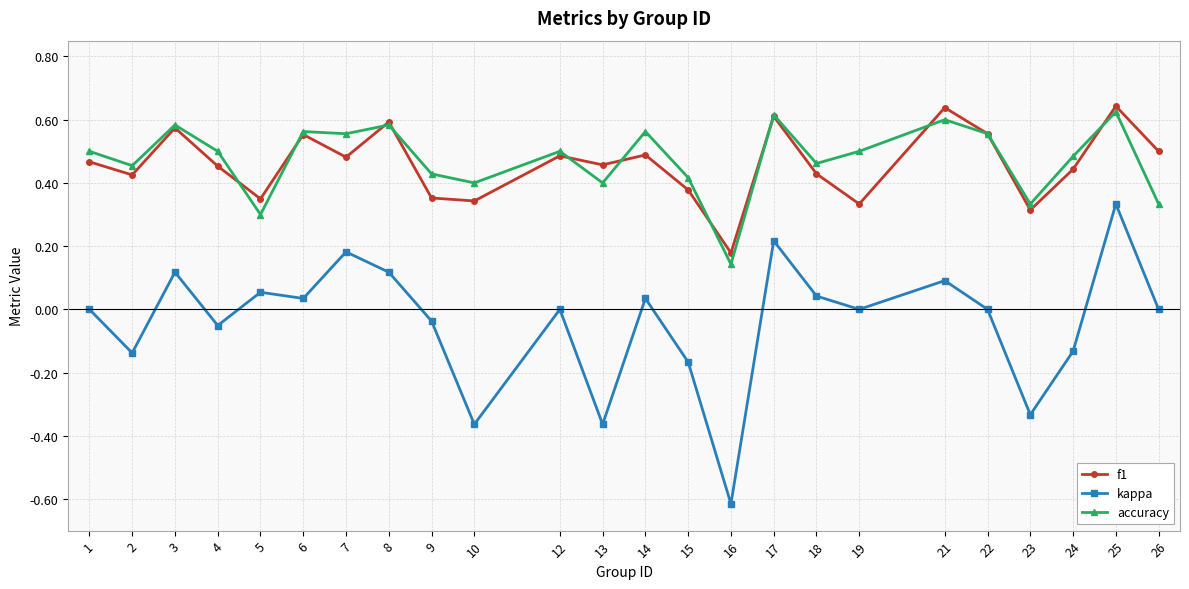

What is the total value across all series at 1?

1.0